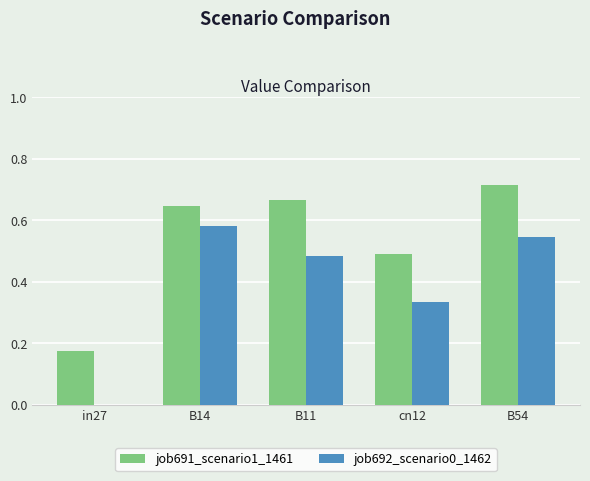

At which category does the chart reach its peak across all series?

B54